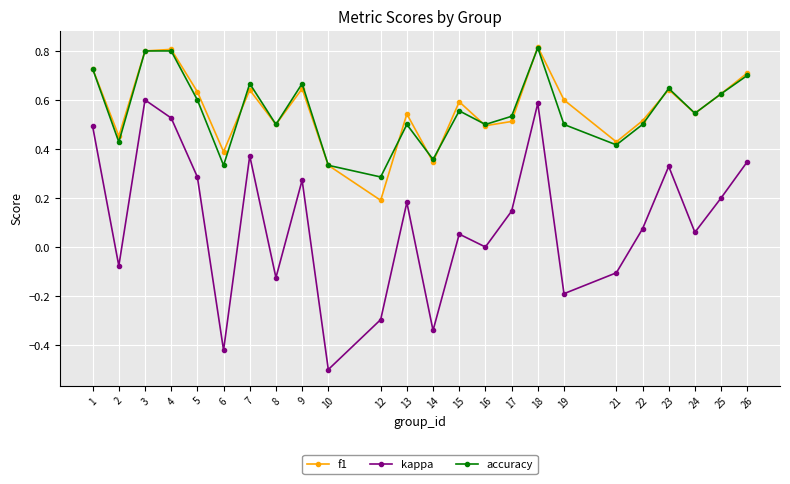

Rank the series at 15 from highest to lowest value.

f1, accuracy, kappa